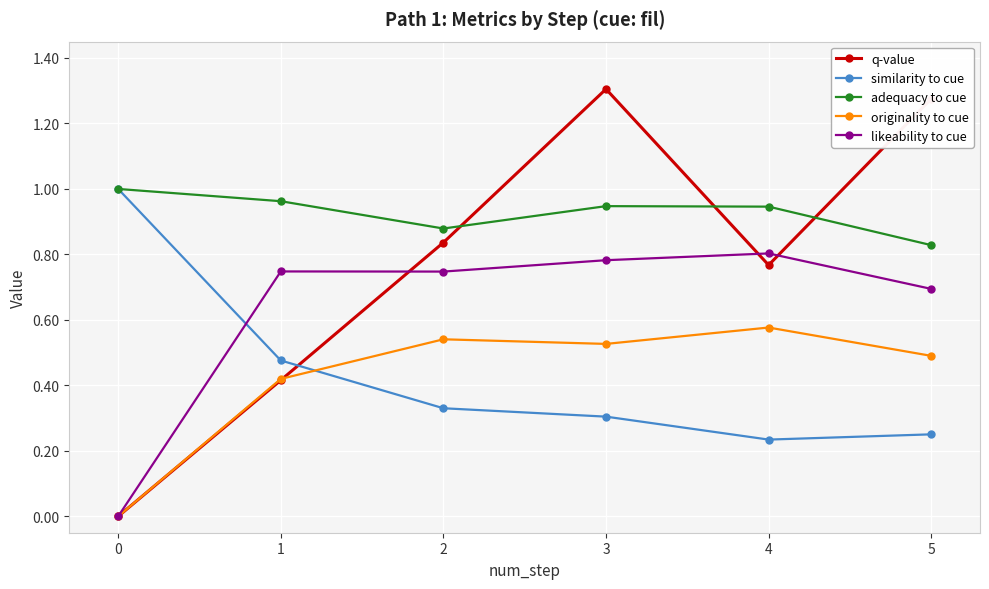

Is the value of originality to cue at 5 greater than the value of similarity to cue at 5?

Yes